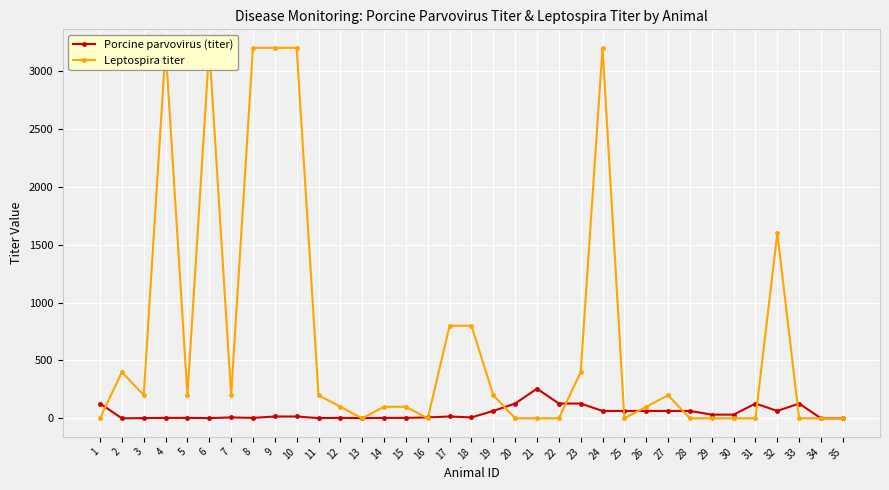

True or false: Porcine parvovirus (titer) has a value of 16 at 9.

True